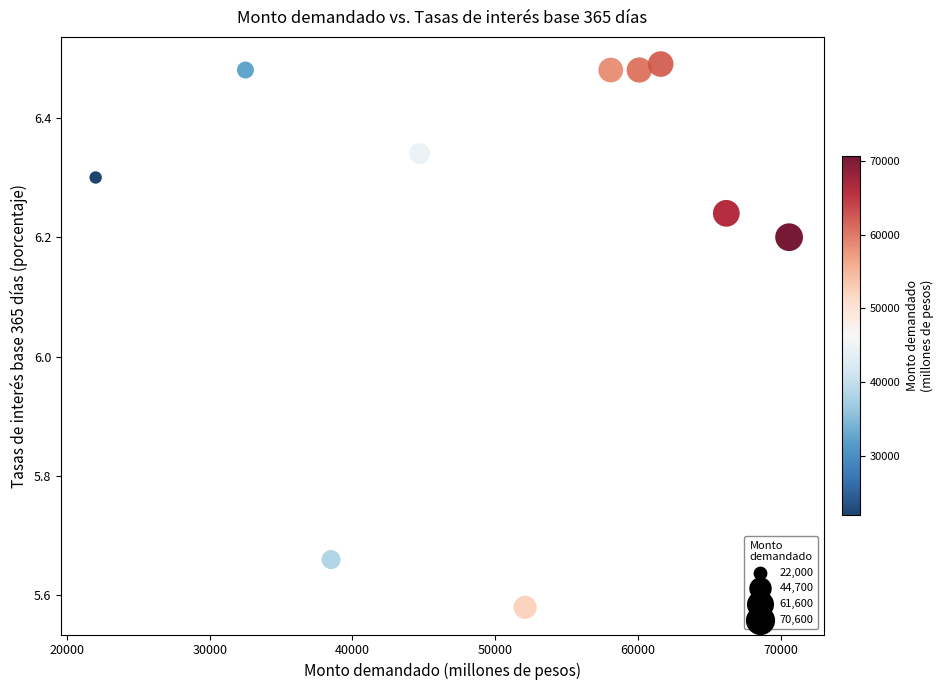

What is the range of Y values (max minus min)?

0.9